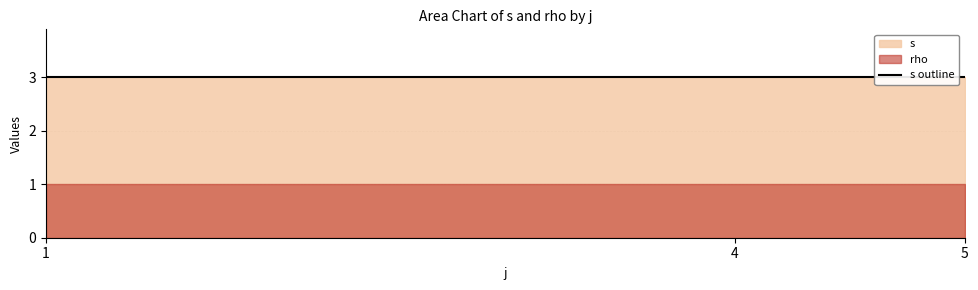

True or false: rho and s intersect in this chart.

False